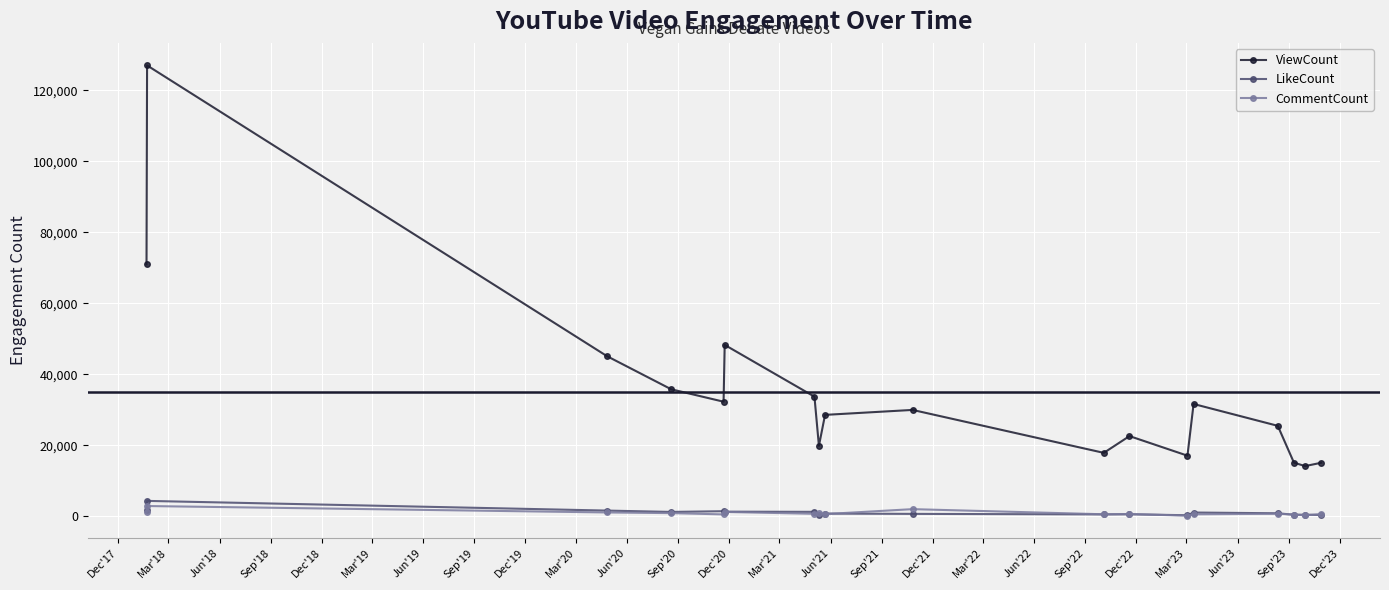

Does the chart display data point markers on the line(s)?

Yes